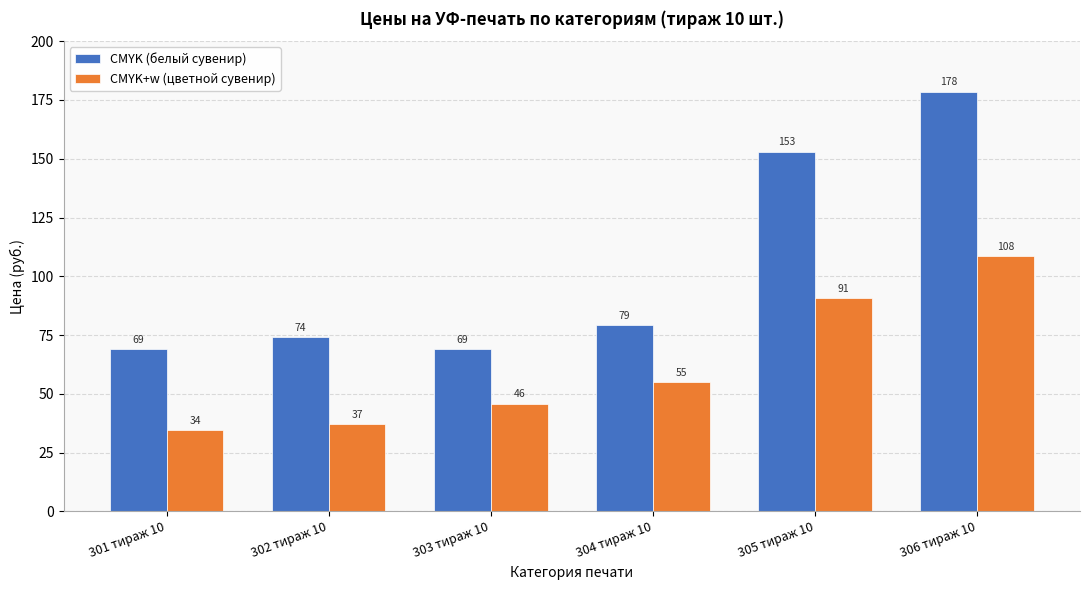

What value does the CMYK+w (цветной сувенир) series have at 305 тираж 10?

90.6